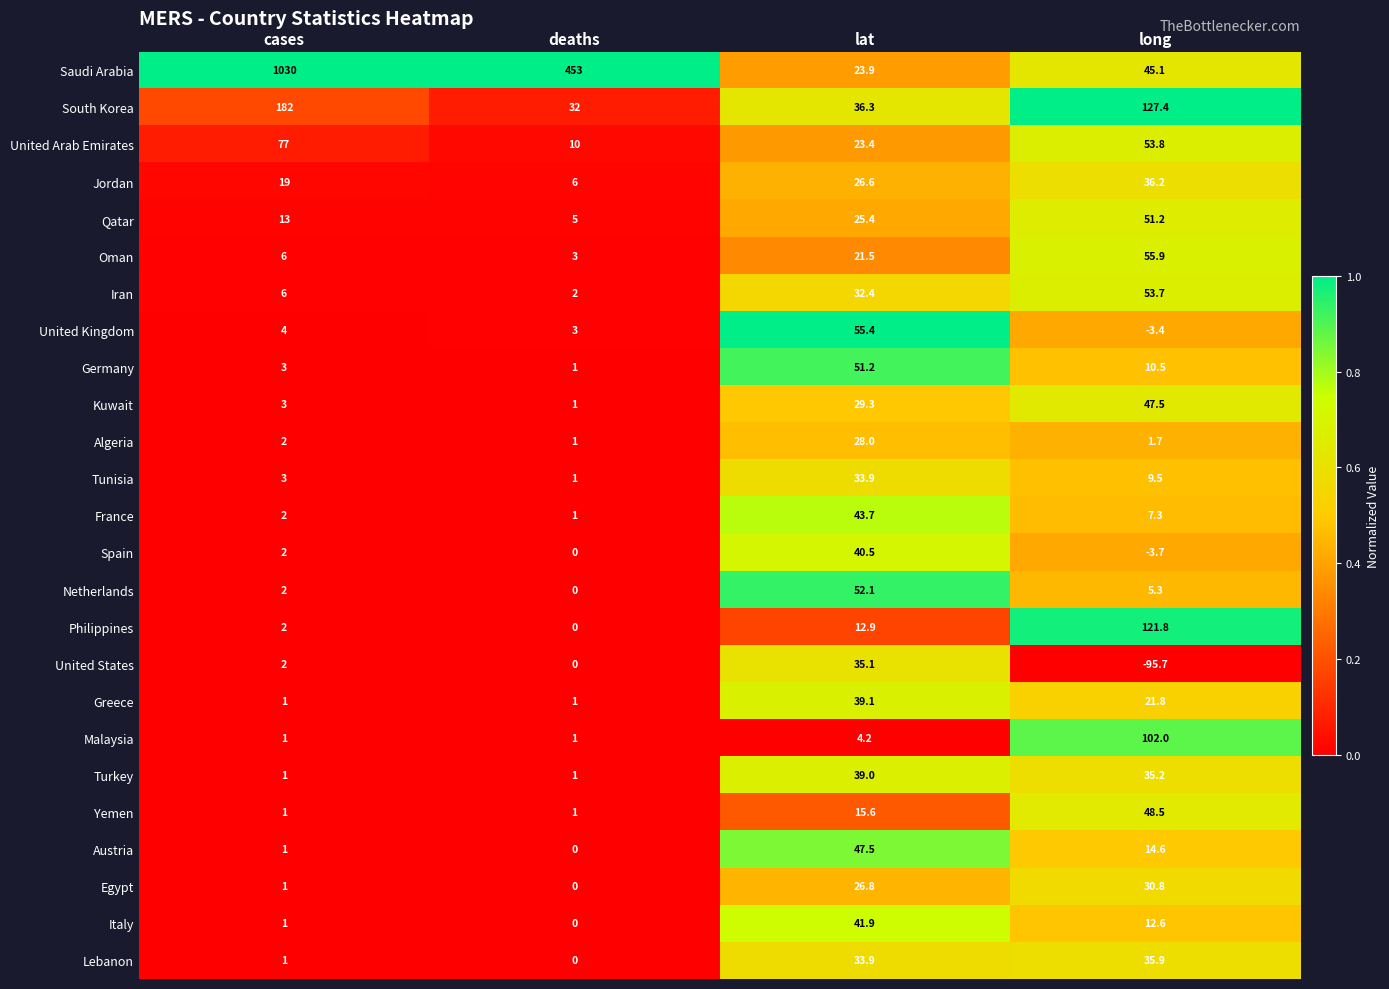

At how many categories does at least one series exceed 0?

4